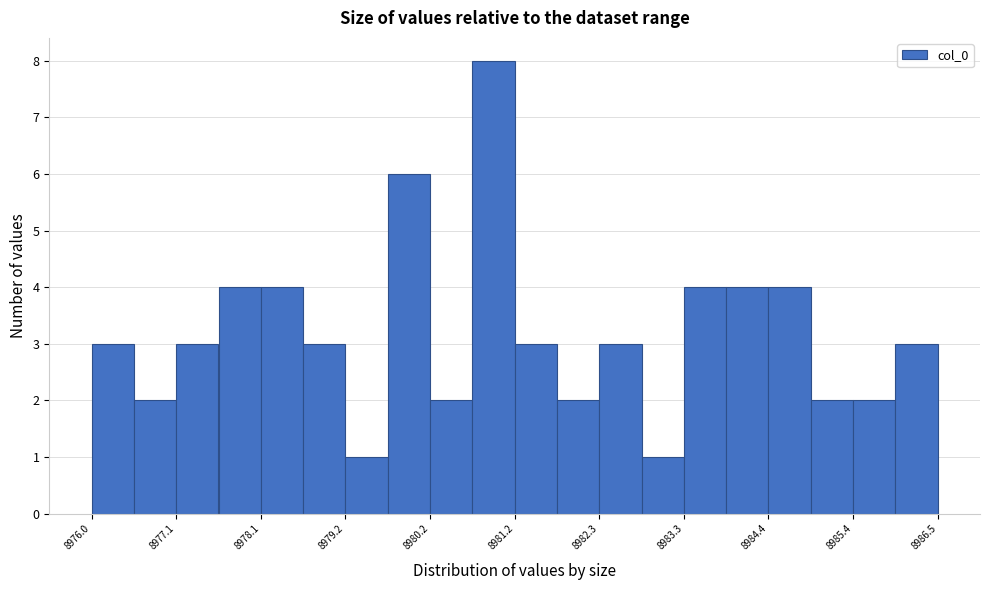

Read against the x-axis, roughly where is the centre of the tallest bar?

8981.0